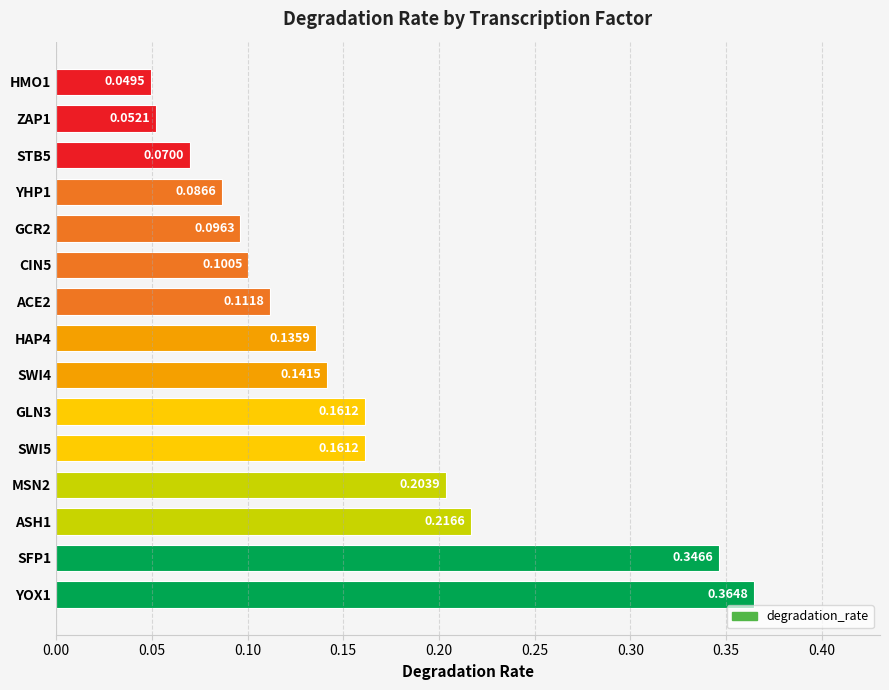

How many values are between 0 and 1?

15